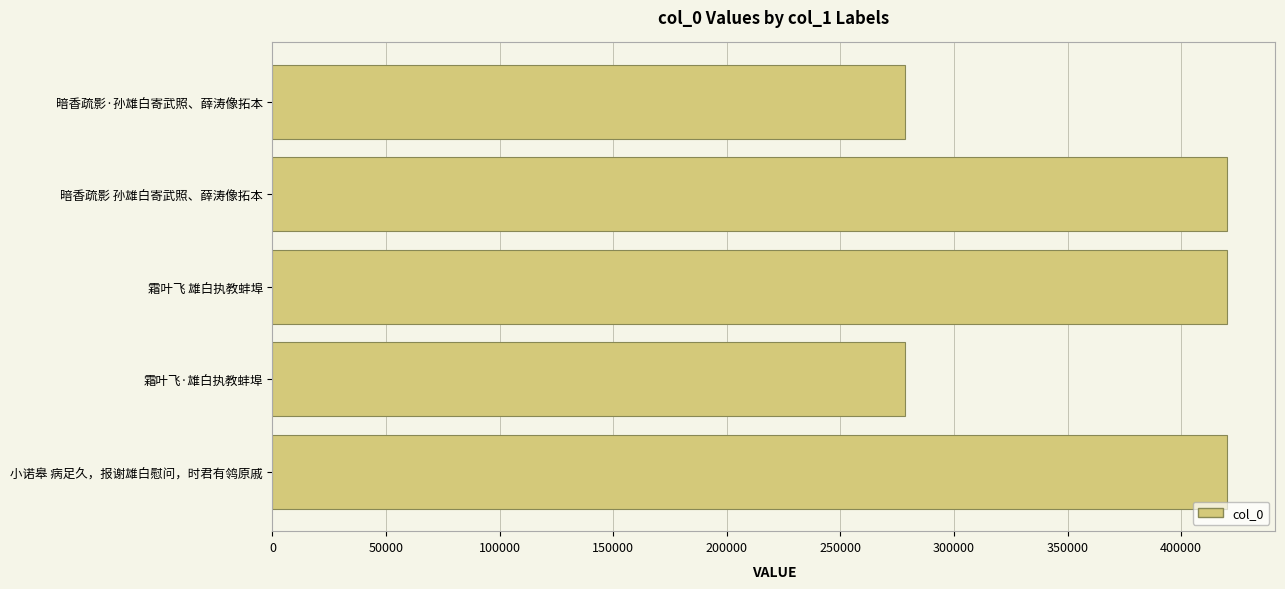

What is the smallest value displayed?

278337